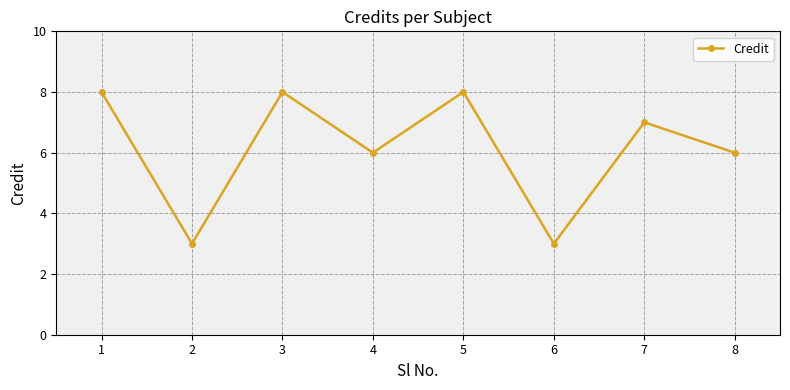

Reading left to right, list all the values displayed in this chart.

1=8	2=3	3=8	4=6	5=8	6=3	7=7	8=6